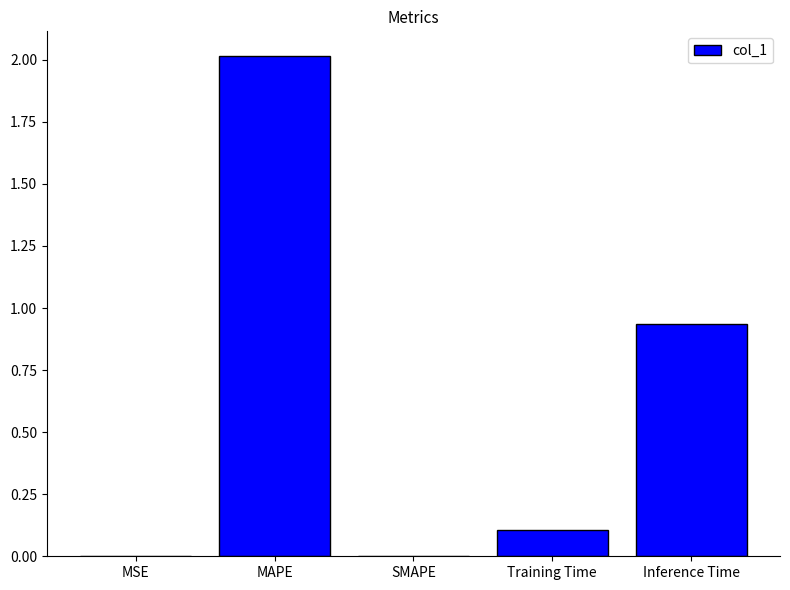

Is it true that the value at Training Time is 0.0?

False